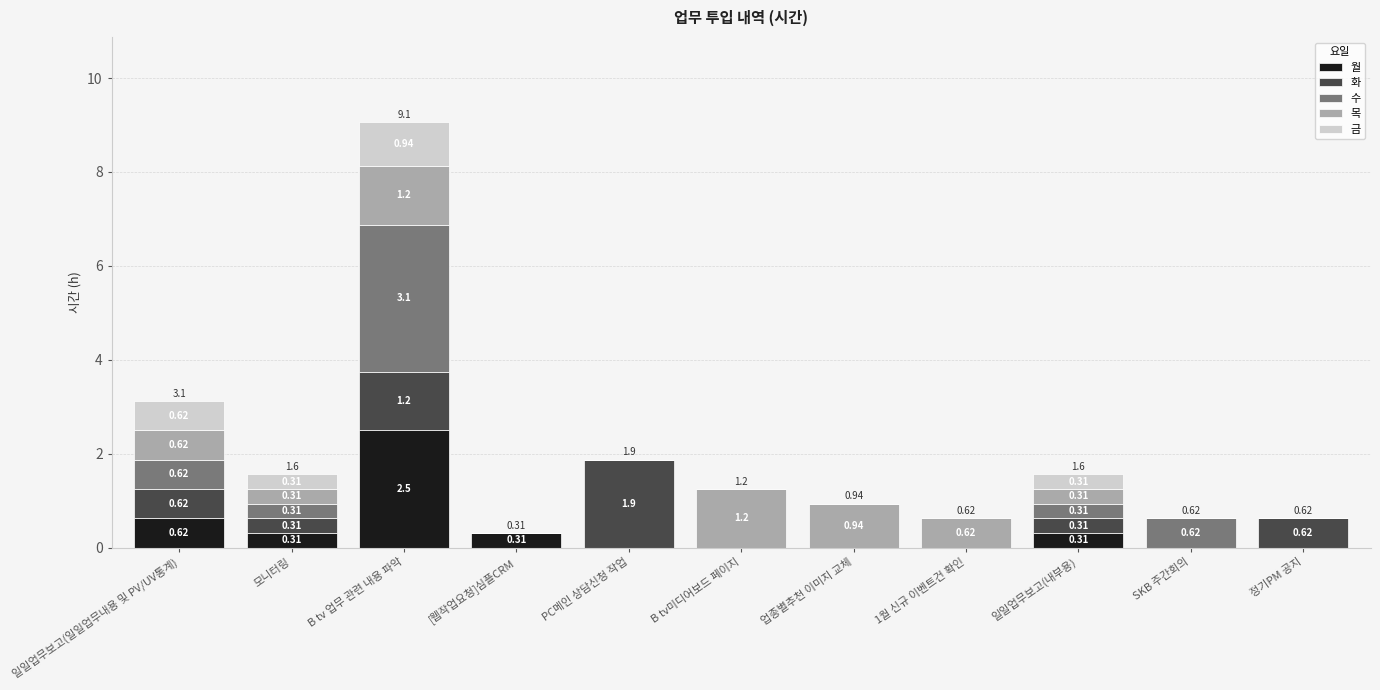

Between 업종별추천 이미지 교체 and 1월 신규 이벤트건 확인, which series saw the biggest shift?

목